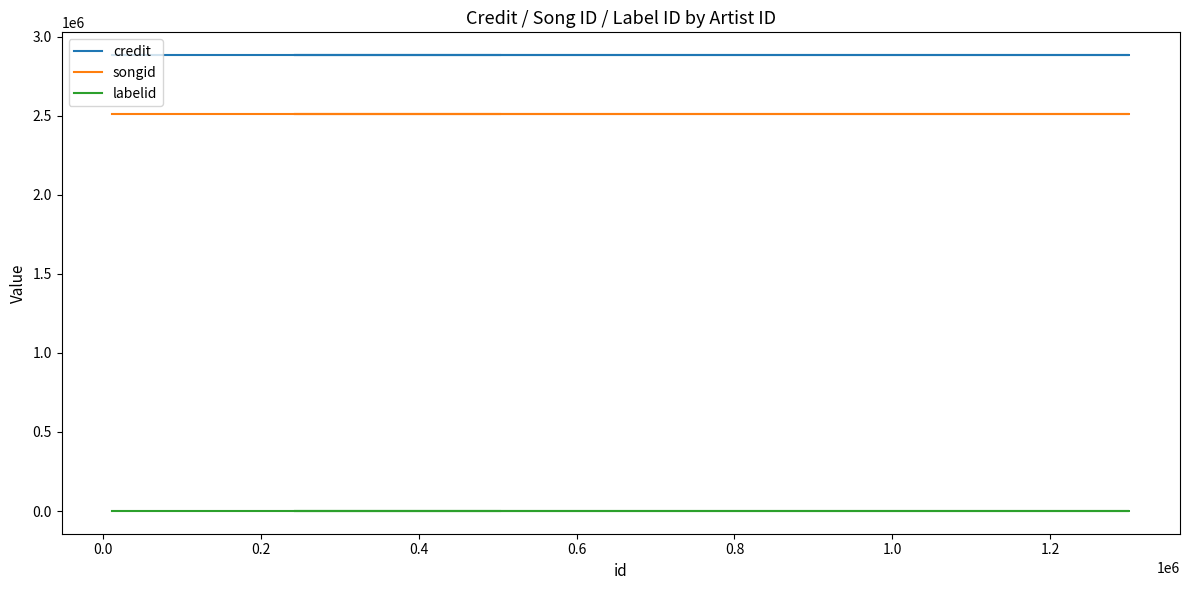

Is it true that songid equals 630637 at 0.0?

False